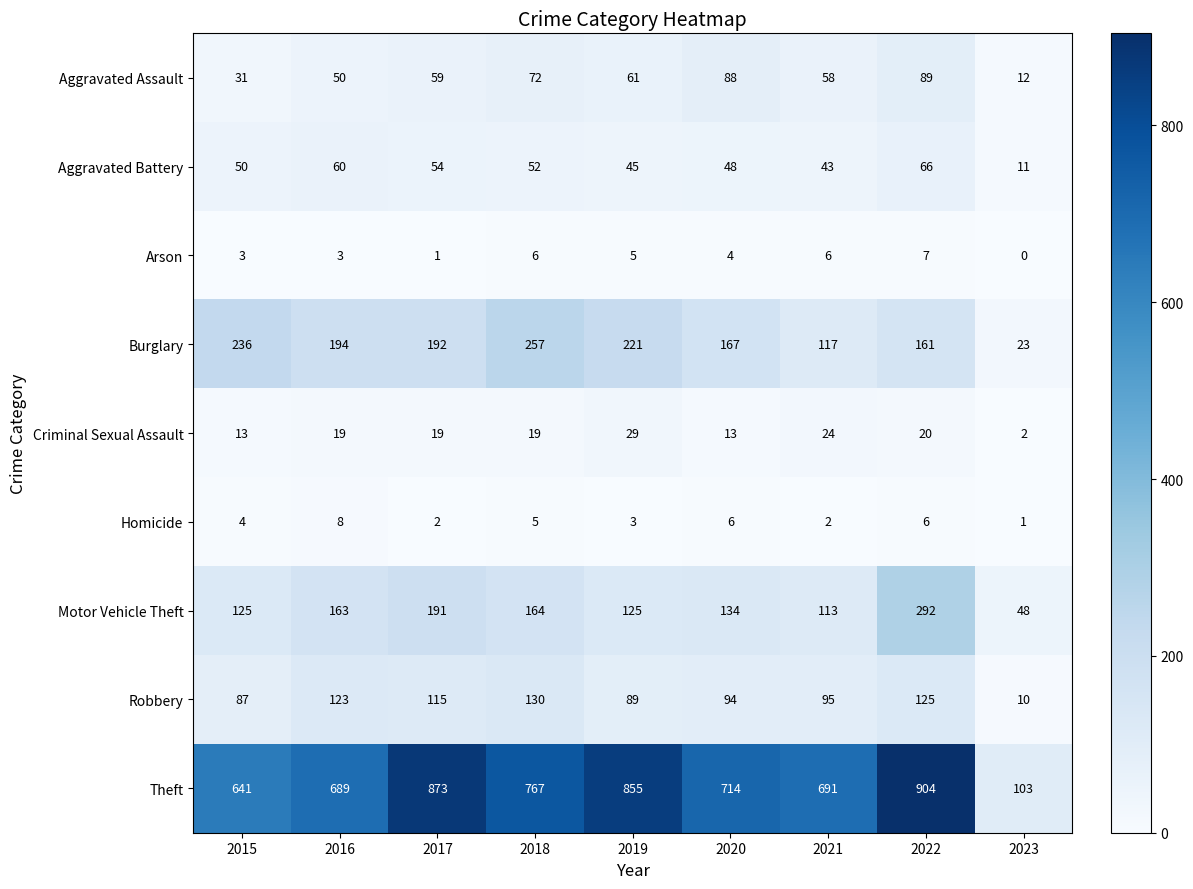

At which label does Theft first exceed 714?

2017